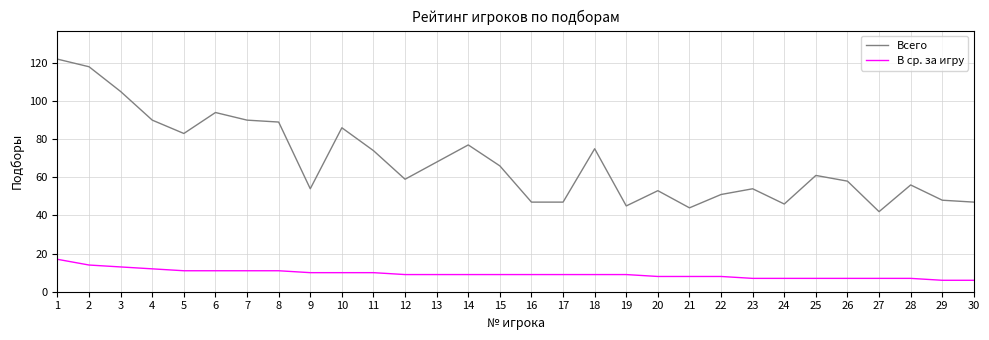

Is the value of В ср. за игру at 27 greater than the value of Всего at 23?

No